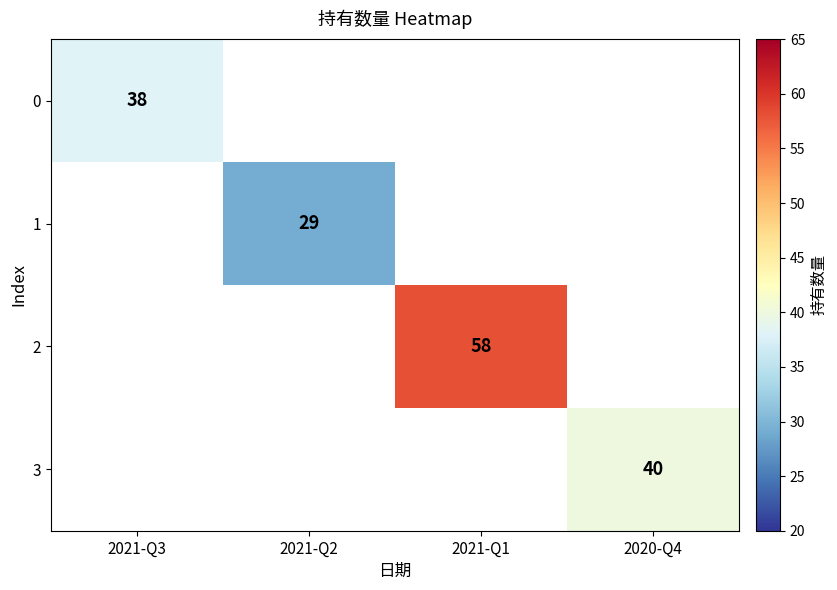

The 1 series shows 47 at 2021-Q2. True or false?

False